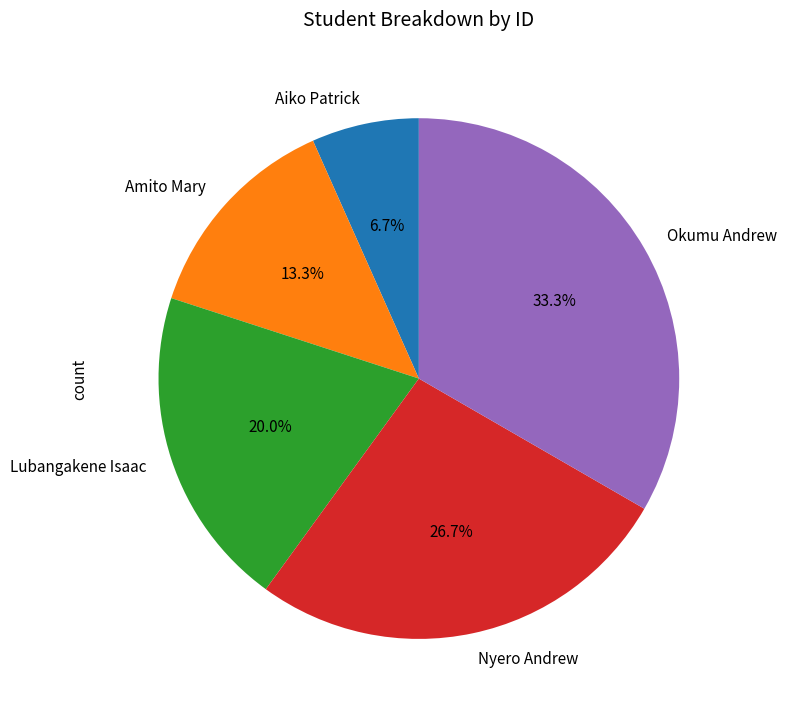

Does Amito Mary represent more than half of the total?

No